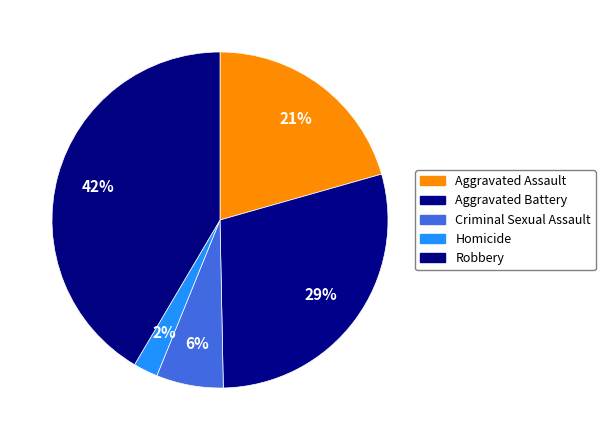

True or false: Robbery accounts for 42% of the total.

True